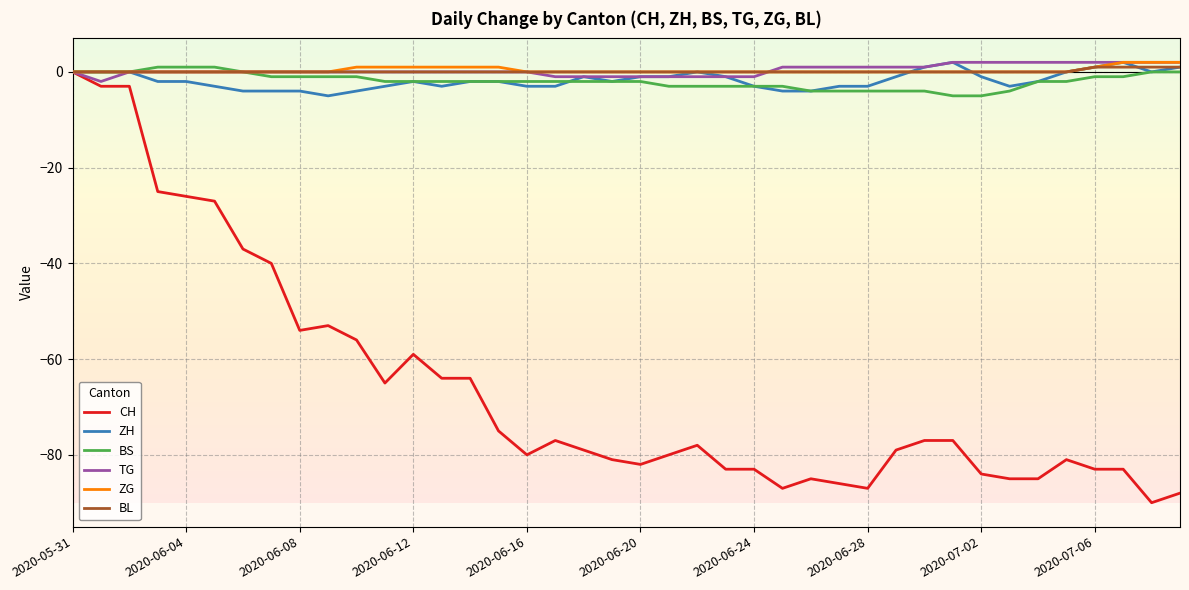

Which series has the widest spread of values?

CH